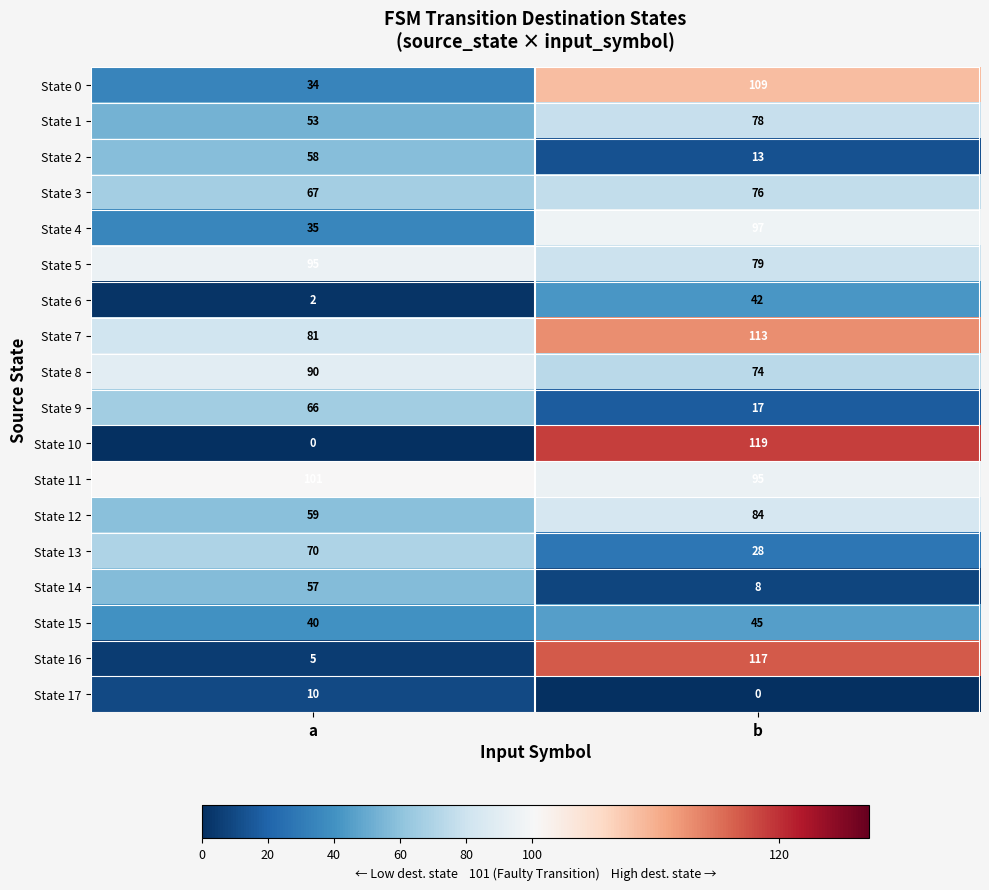

List the labels in order of State 4 value, smallest first.

a, b